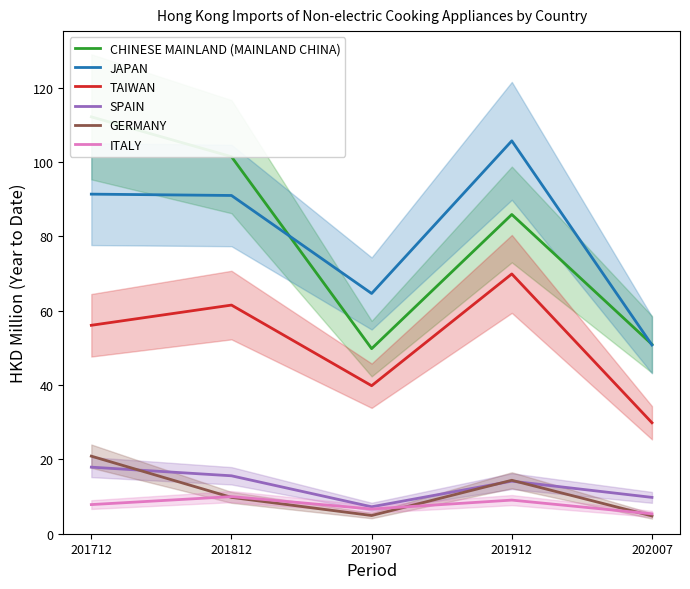

Reading left to right, what are all the values shown in this chart?

CHINESE MAINLAND (MAINLAND CHINA): 112.2	101.5	49.8	85.9	51.0
JAPAN: 91.4	91.0	64.6	105.7	50.8
TAIWAN: 56.1	61.5	39.8	69.9	29.9
SPAIN: 17.9	15.6	7.2	14.1	9.8
GERMANY: 20.9	9.8	4.9	14.4	4.8
ITALY: 7.8	10.0	6.6	9.0	5.3